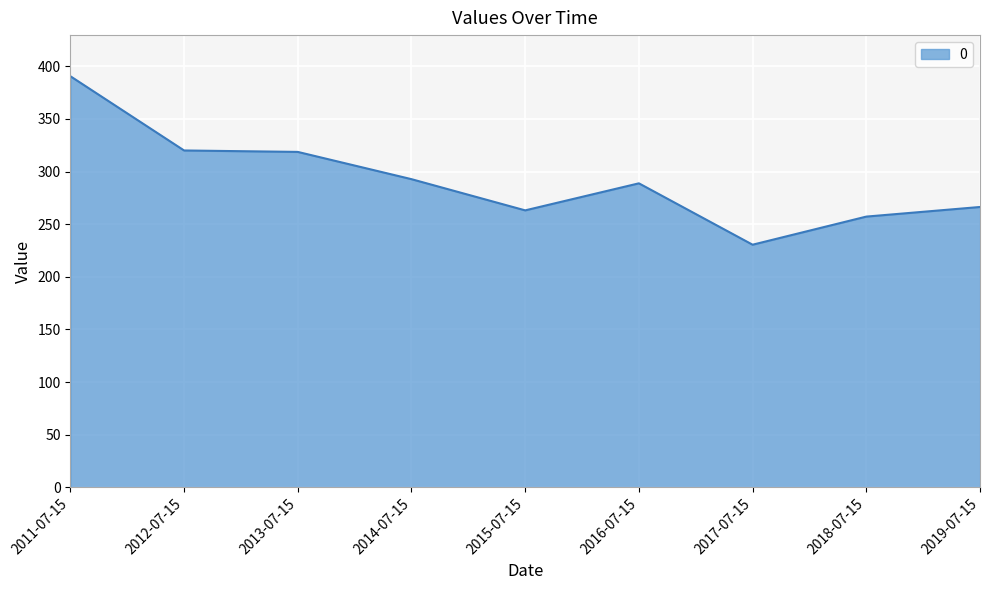

What is the ratio of the value at 2017-07-15 to the value at 2015-07-15?

0.9